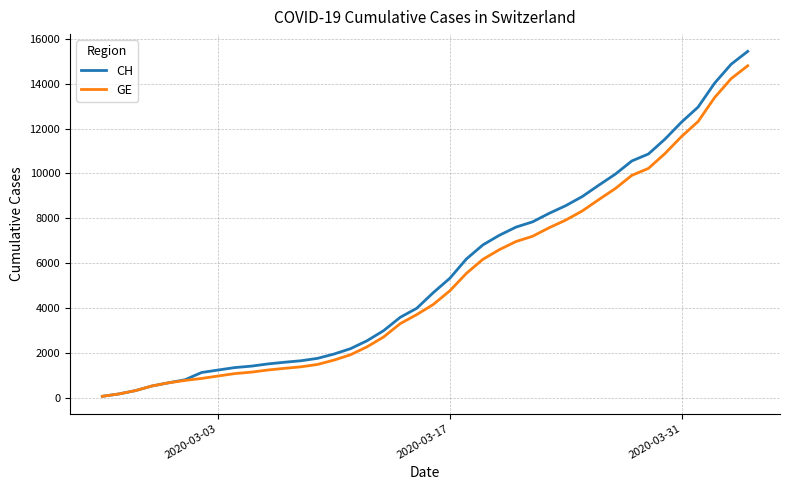

What is the maximum value for CH?

15439